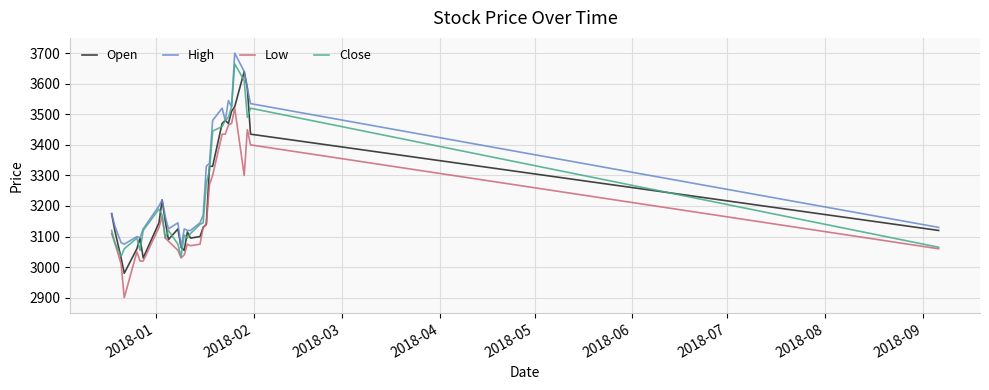

What is the lowest value of the High series?

3065